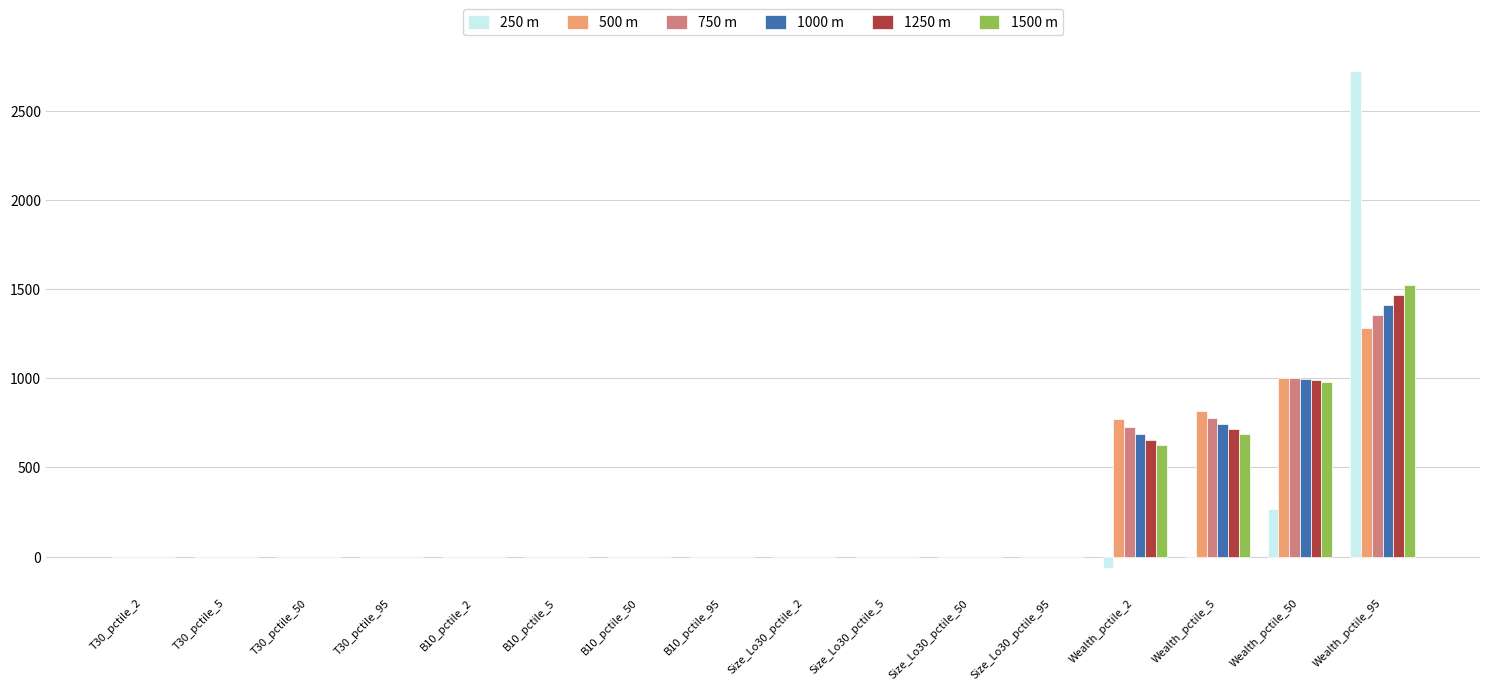

What is the maximum value shown in the chart?

2721.7